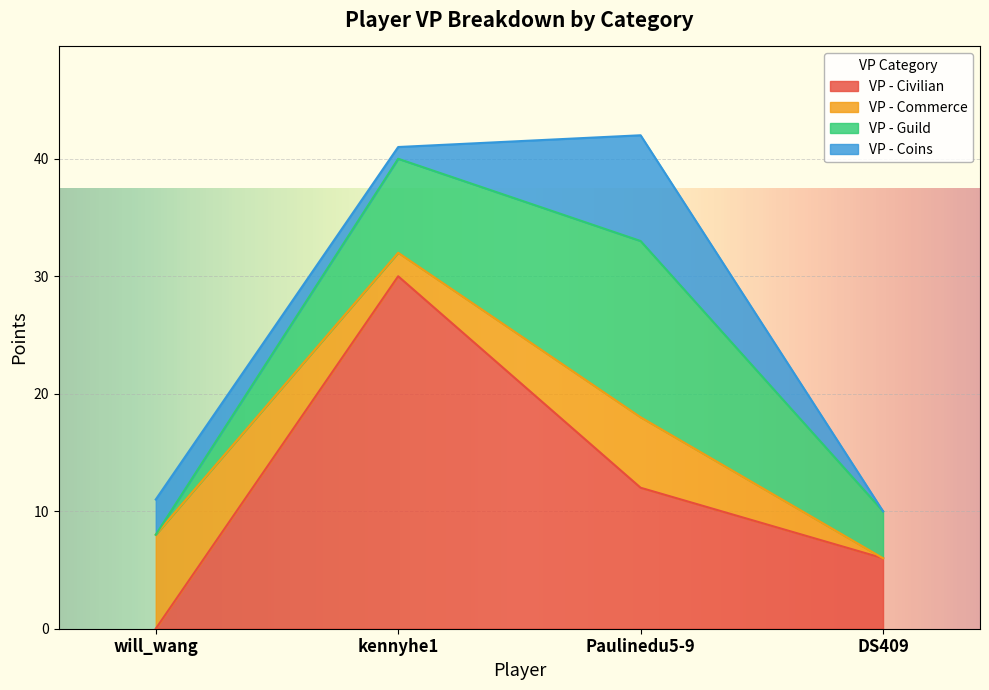

What is the label of the 3rd point from the right?

kennyhe1